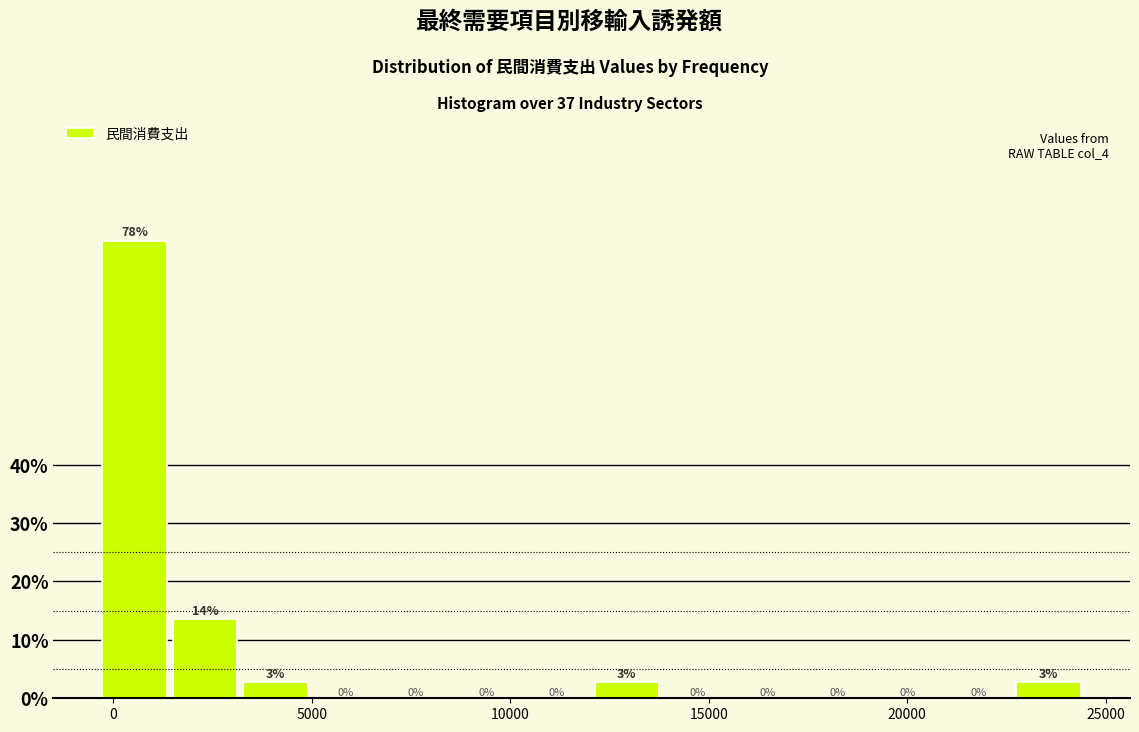

Around what value on the x-axis is the tallest bar? Give the approximate position of its centre, as read against the axis.

500